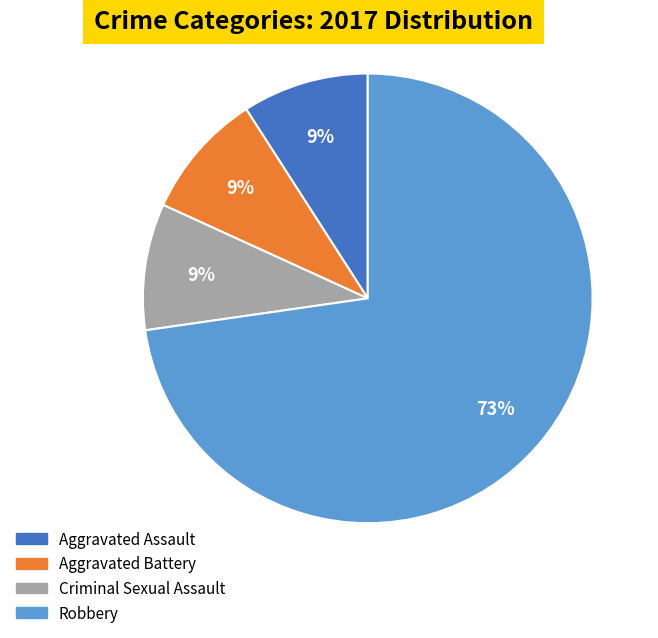

Is there any slice that represents more than half of the pie?

Yes